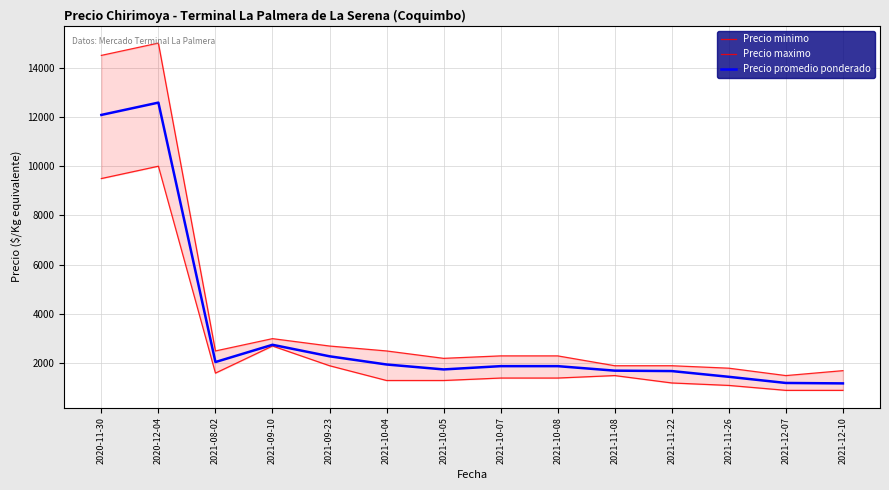

What position from the right is 2020-12-04?

13